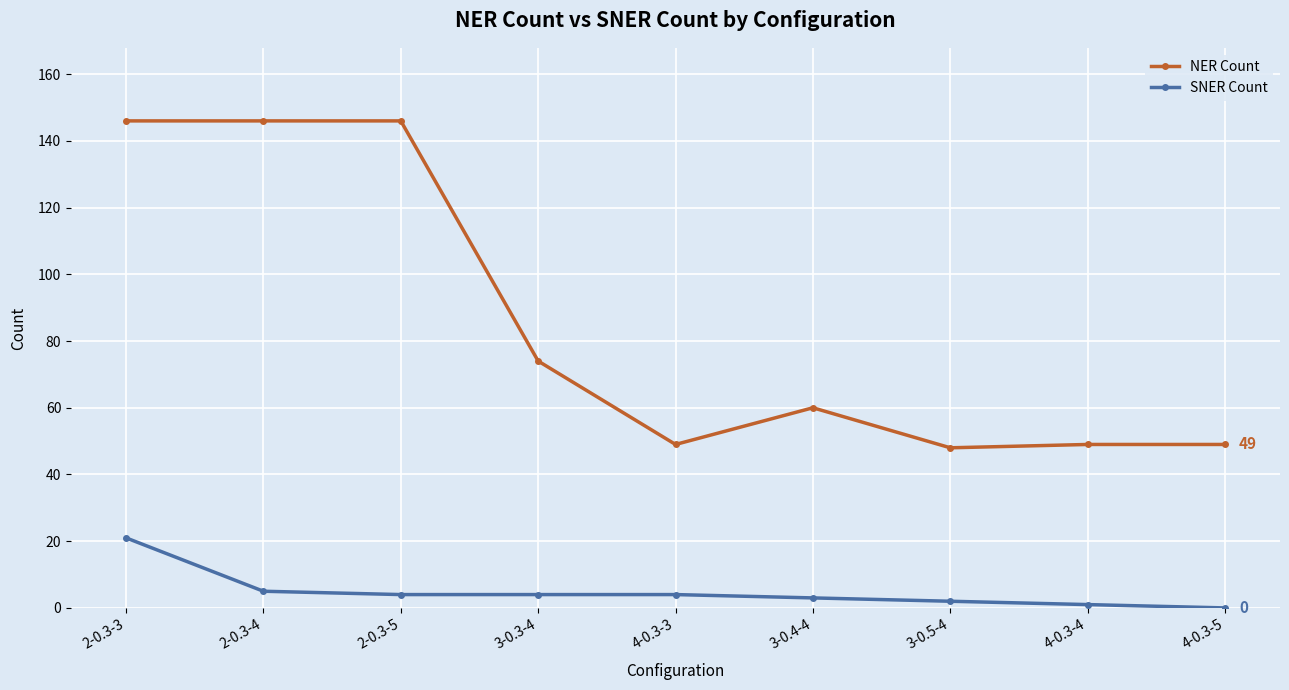

How many data points in NER Count are less than 60?

4